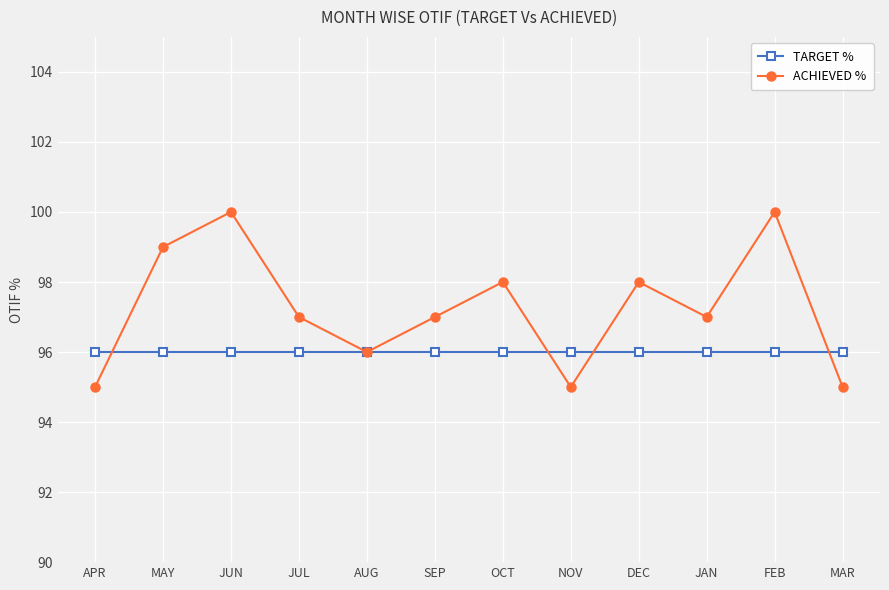

At which category does ACHIEVED % reach its first local valley?

AUG